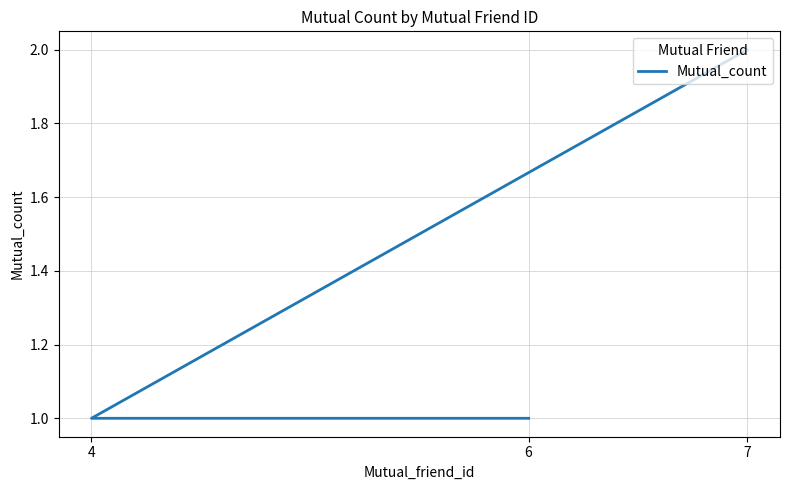

What is the minimum value shown in the chart?

1